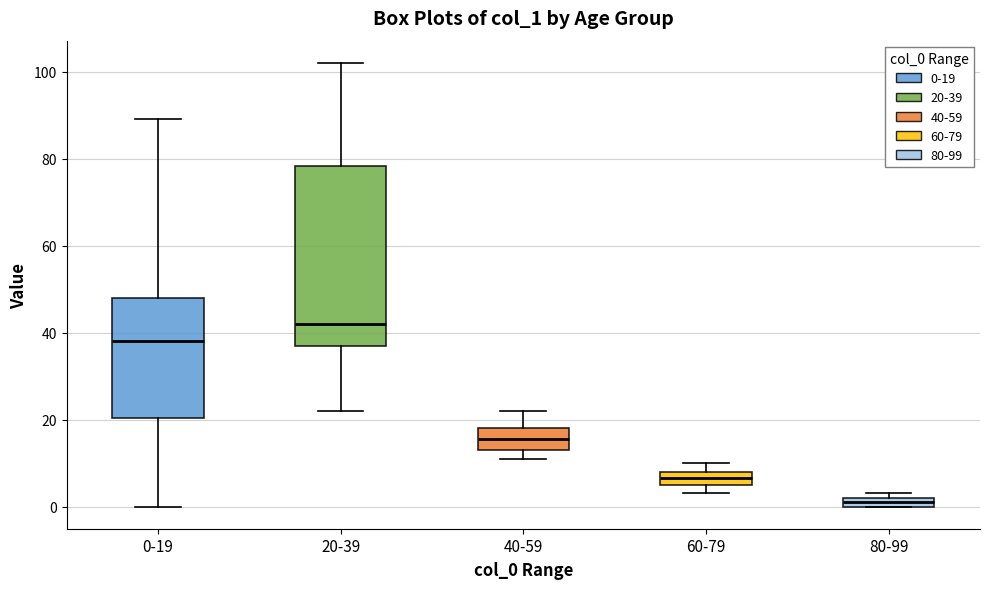

Where is the lower edge of the box for 60-79 on the y-axis? The values are not printed on the chart, so give them approximately, as read against the axis.

6